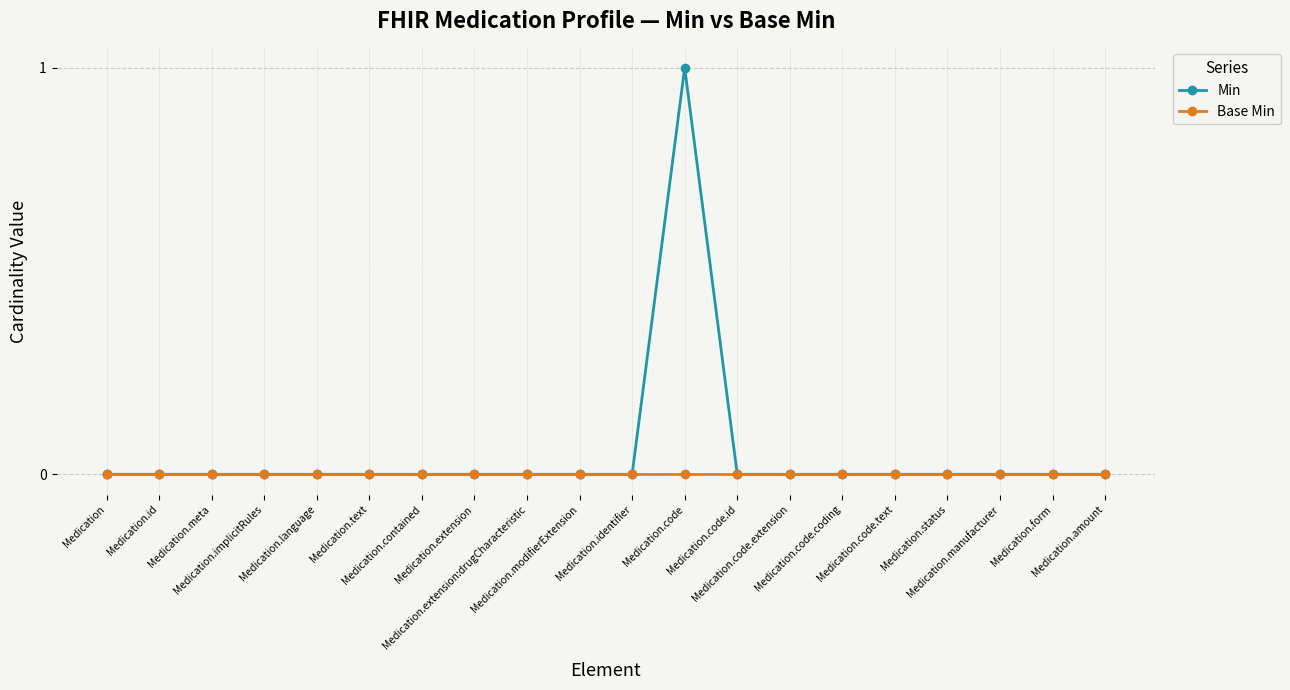

List the series in order of their peak value, highest first.

Min, Base Min